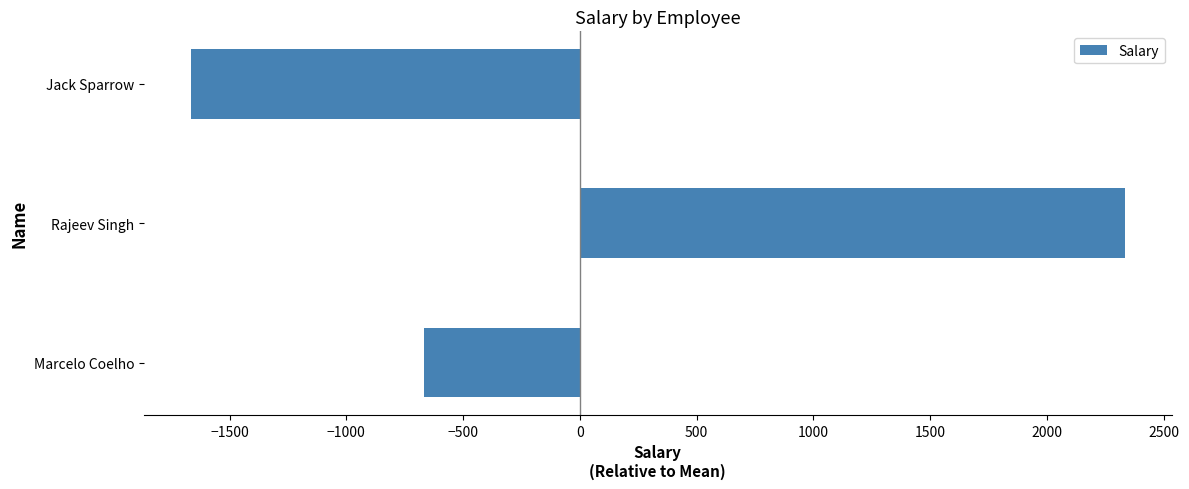

The chart shows a value of -666.7 at Marcelo Coelho. True or false?

True